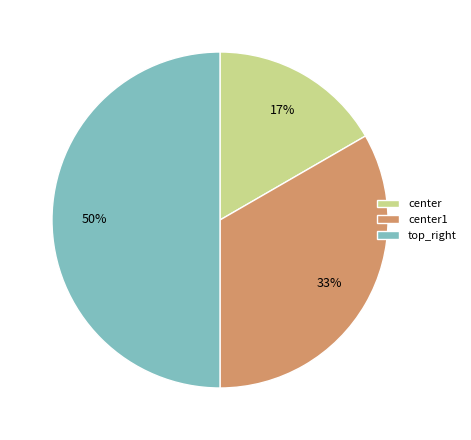

Count the number of slices in the pie.

3